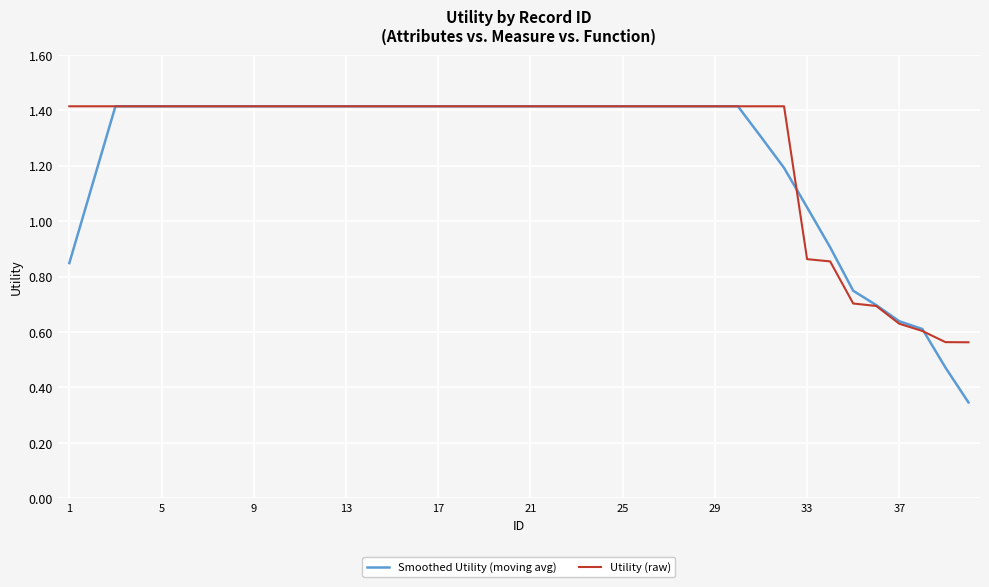

What is the highest value of the Utility (raw) series?

1.4